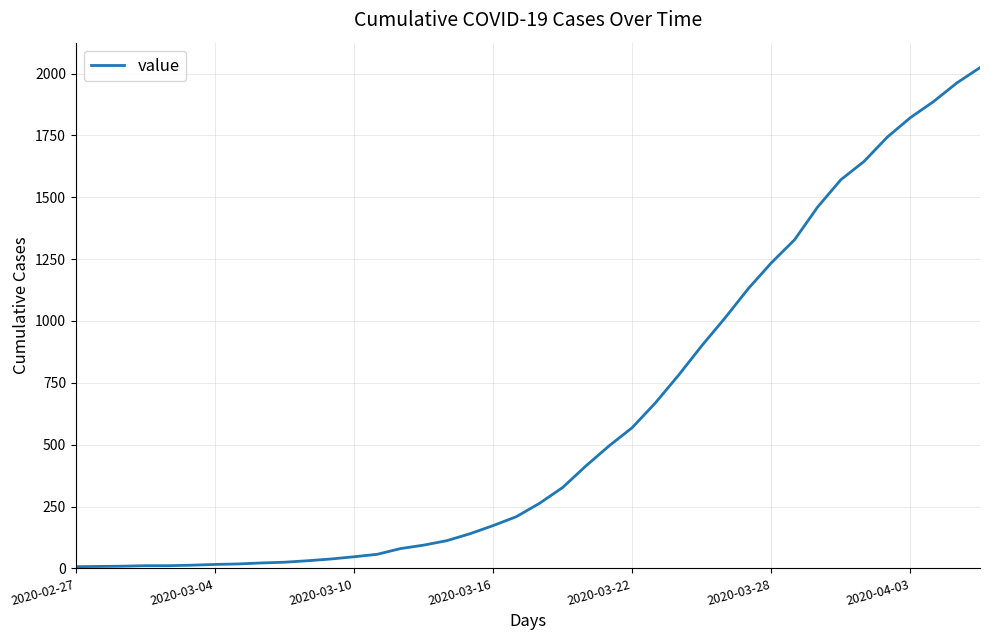

What is the greatest value displayed?

2024